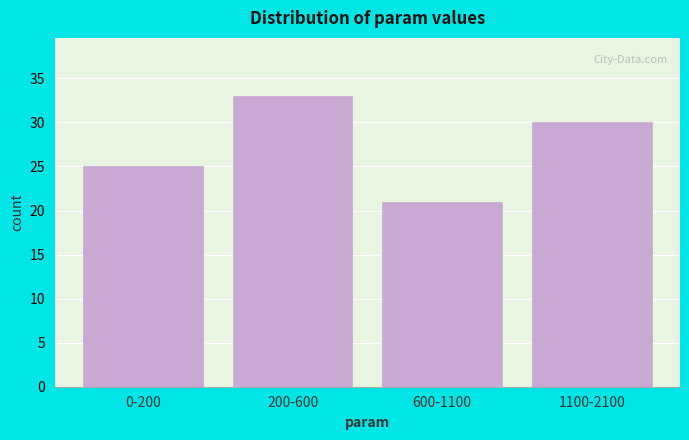

Reading left to right, list all the values displayed in this chart.

25	33	21	30